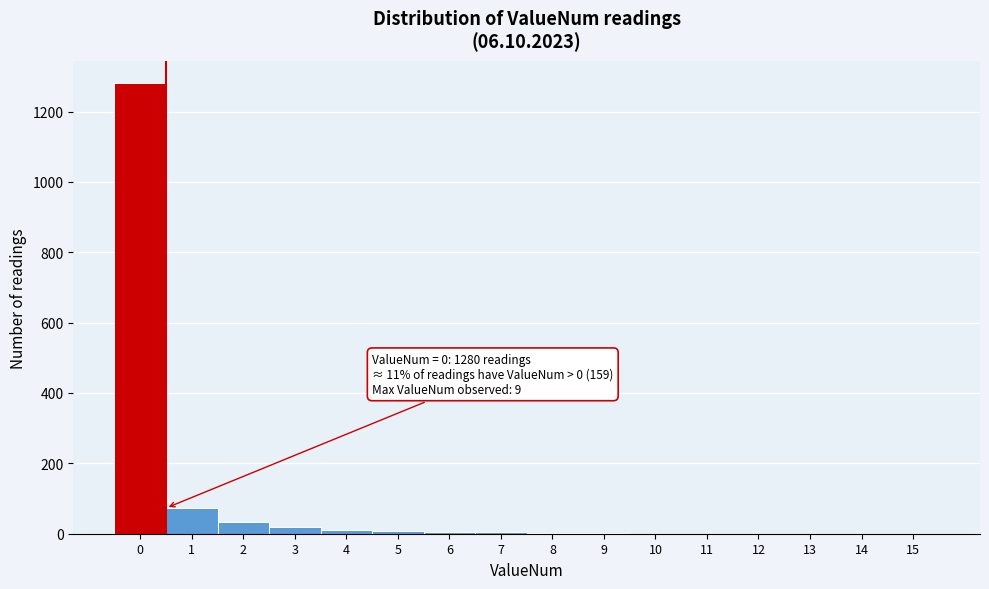

What is the sum of all values?

1439